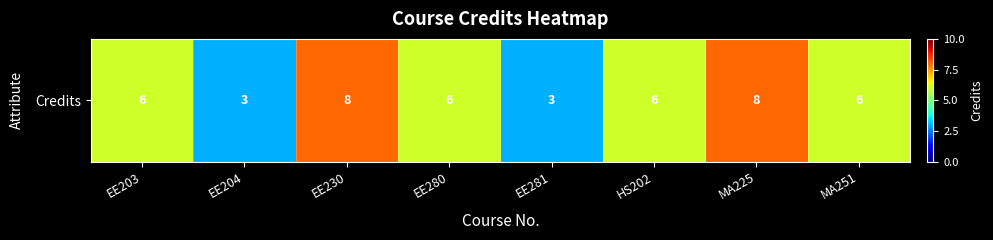

What is the approximate value at EE204?

3